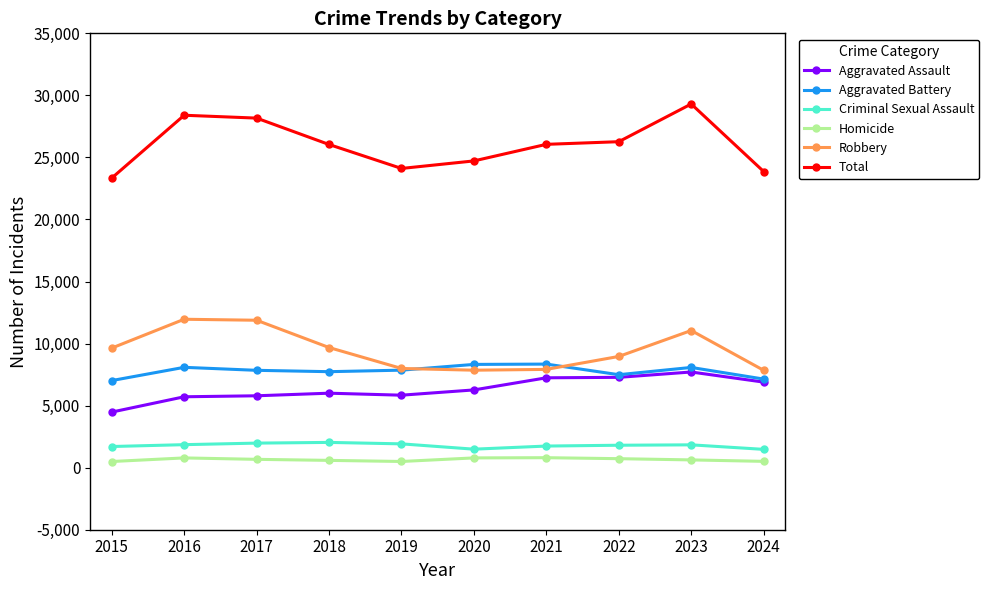

The value of Total at 2023 is 29306. True or false?

True